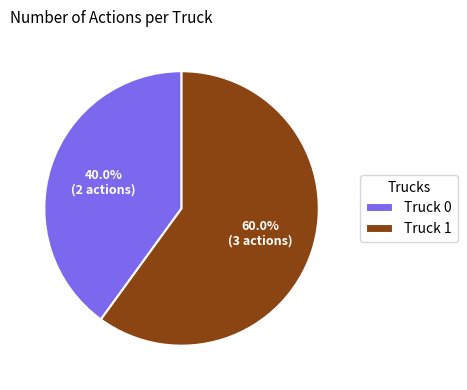

Is there a majority slice in this chart?

Yes